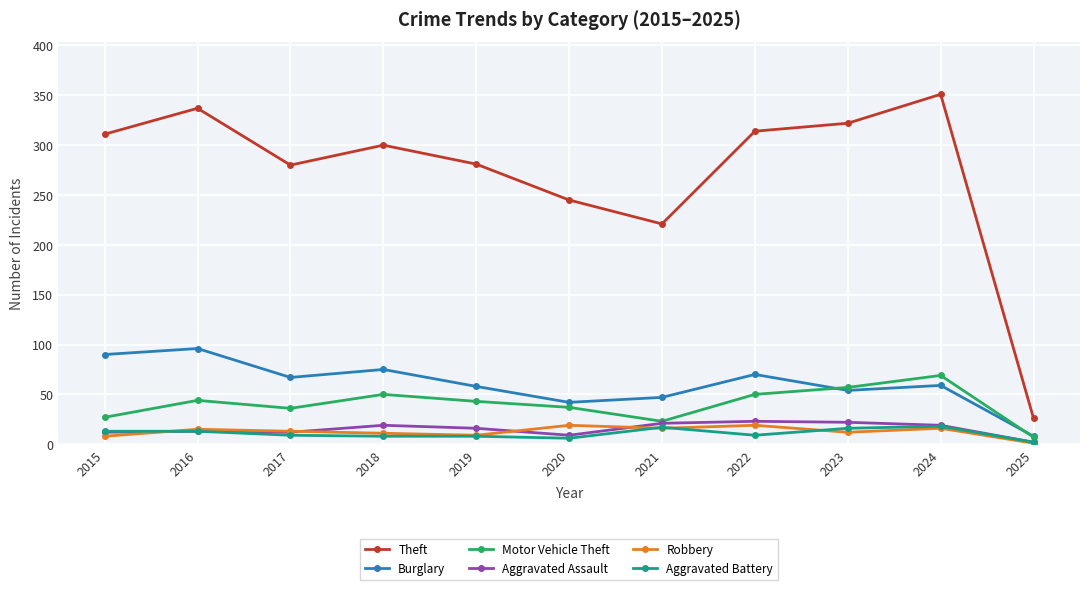

Which category has the highest value across all series?

2024